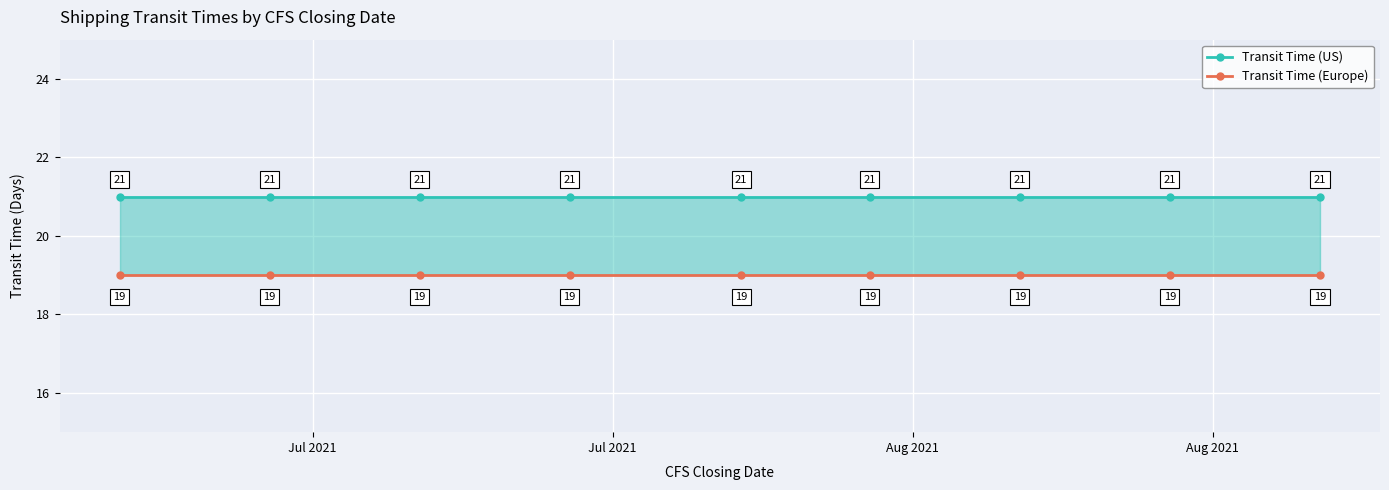

At how many categories does at least one series exceed 19?

9